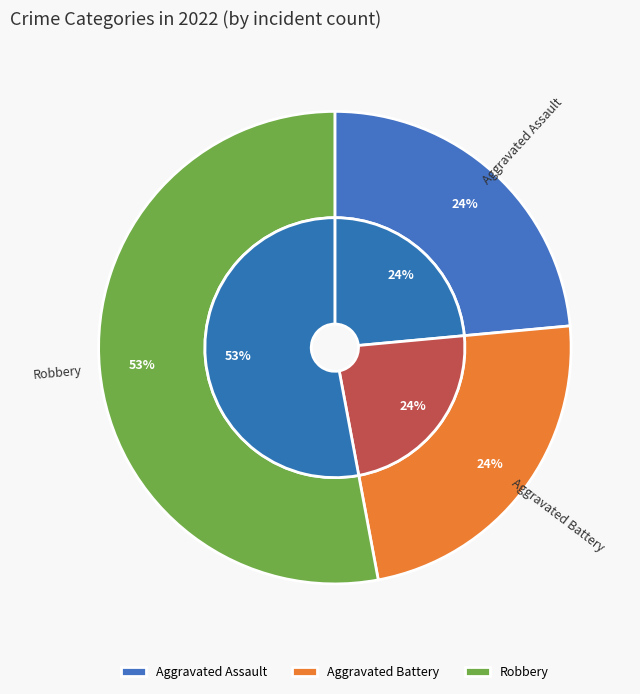

What is the change in value from Aggravated Battery to Robbery?

+5